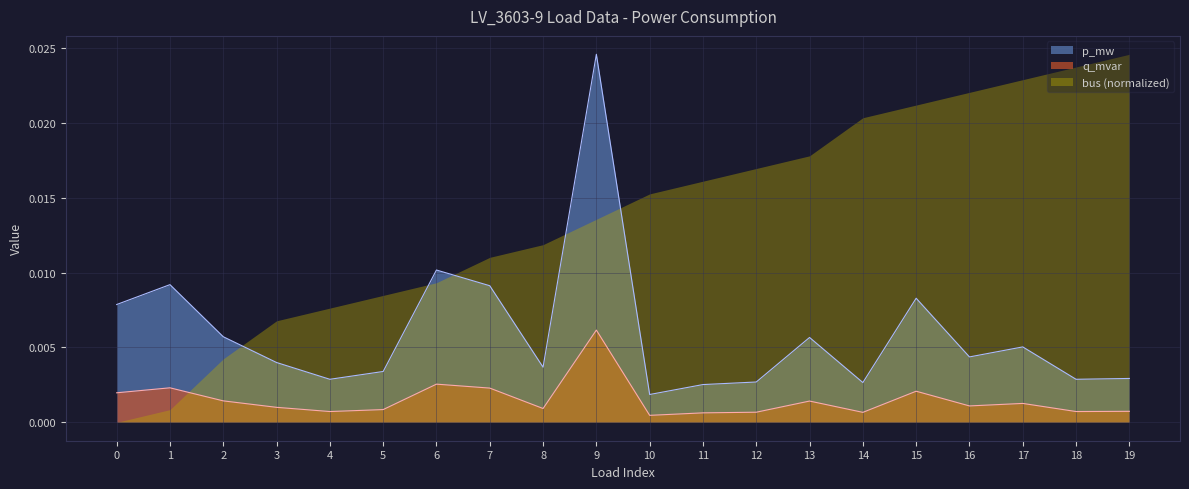

True or false: p_mw and q_mvar cross at least once.

False